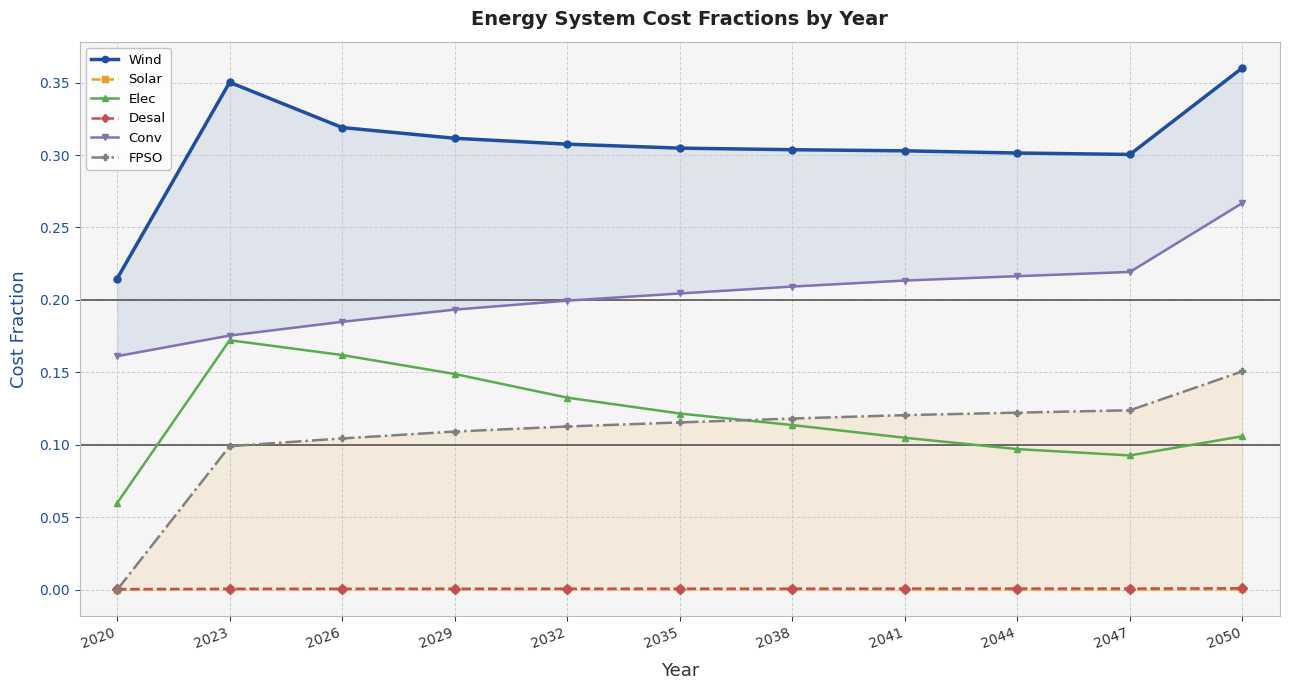

Which series changed the most between 2038 and 2044?

Elec